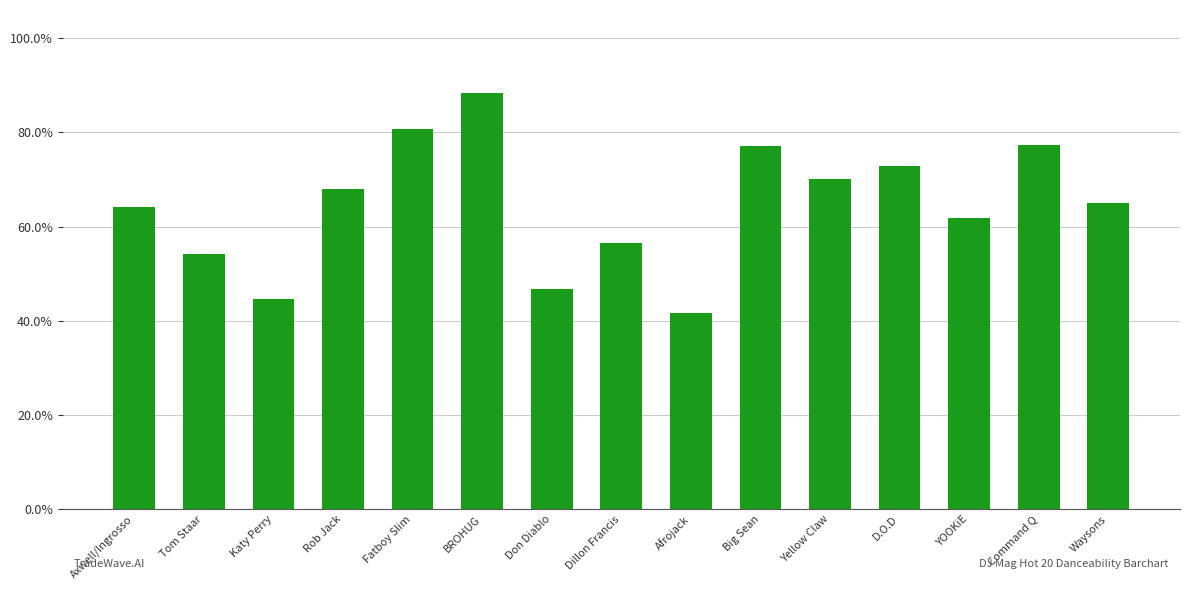

How many series are shown in this chart?

1